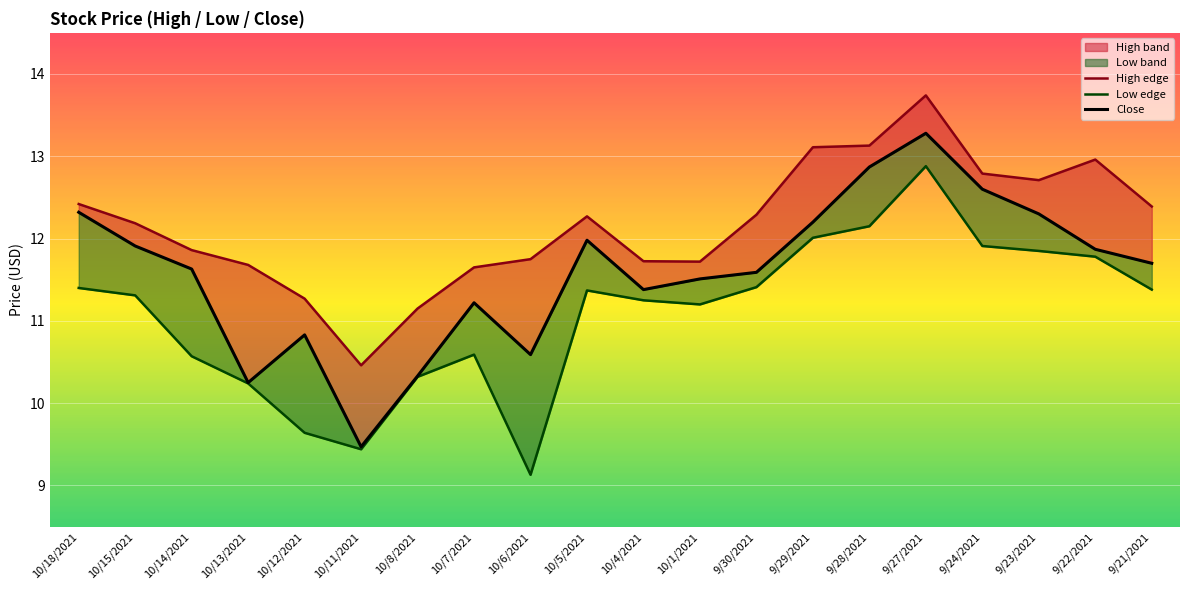

Where is the first local maximum for close?

10/12/2021